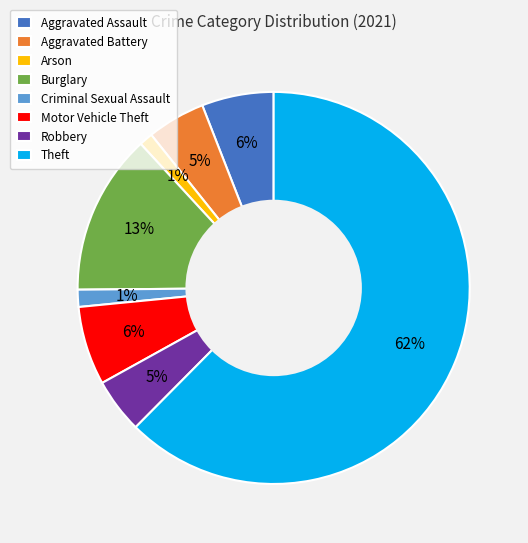

To the nearest percent, what portion does Arson represent?

1%